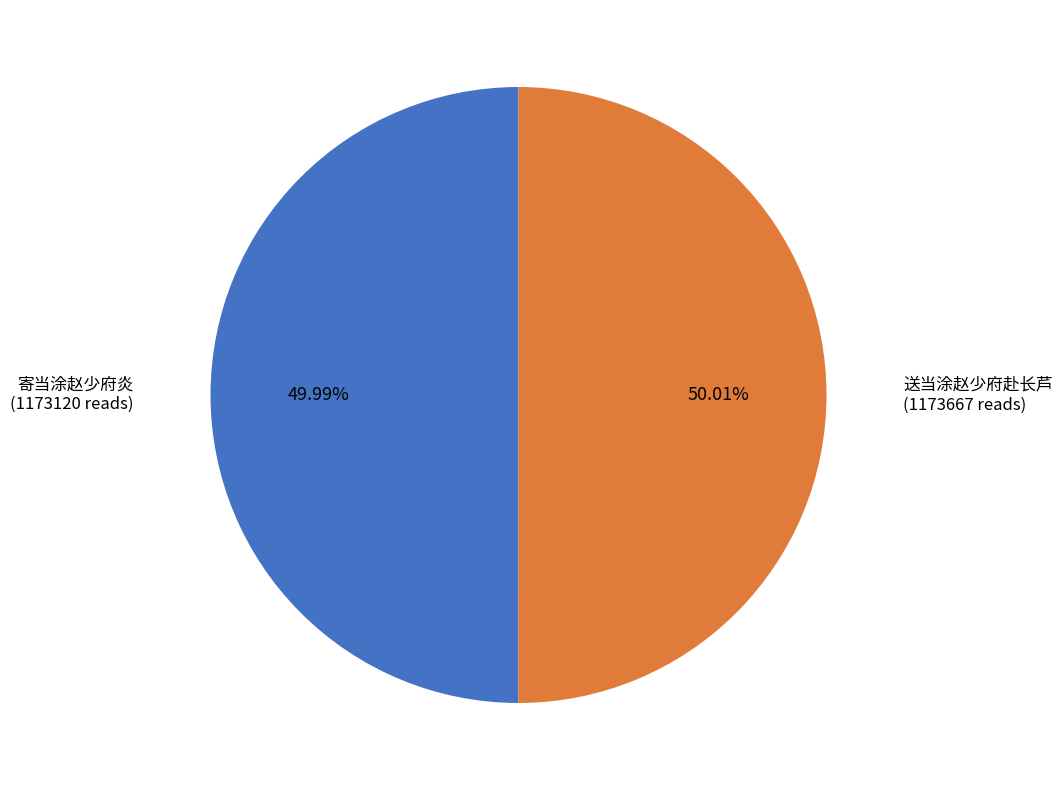

Does any single category account for the majority?

Yes